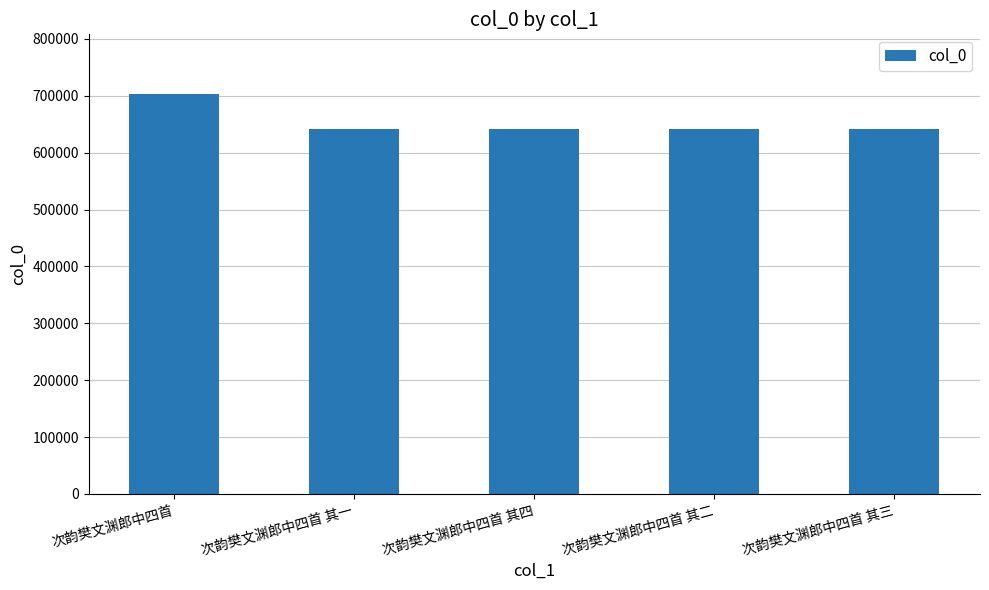

Count the number of data series in this chart.

1